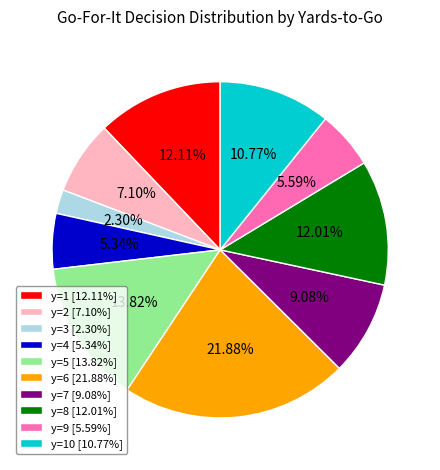

What is the ratio of the value at y=10 [10.77%] to the value at y=1 [12.11%]?

0.9